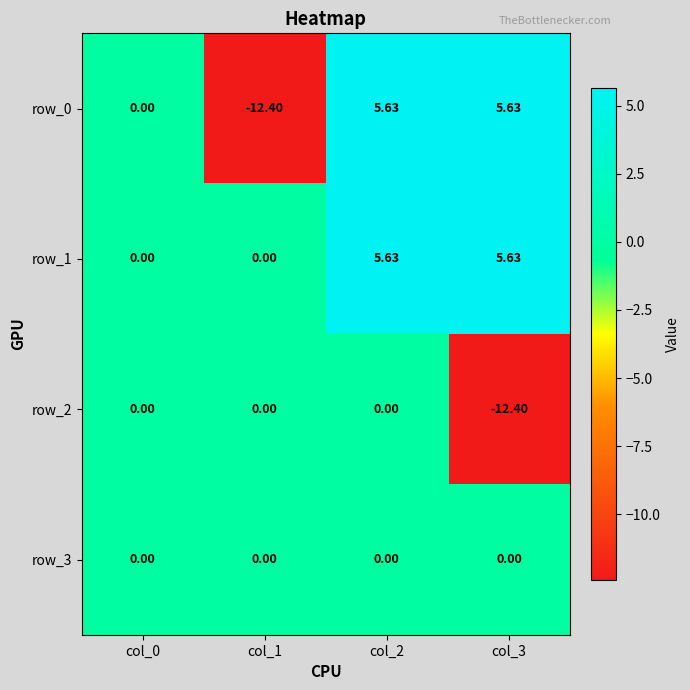

Rank the series at col_1 from highest to lowest value.

row_1, row_2, row_3, row_0